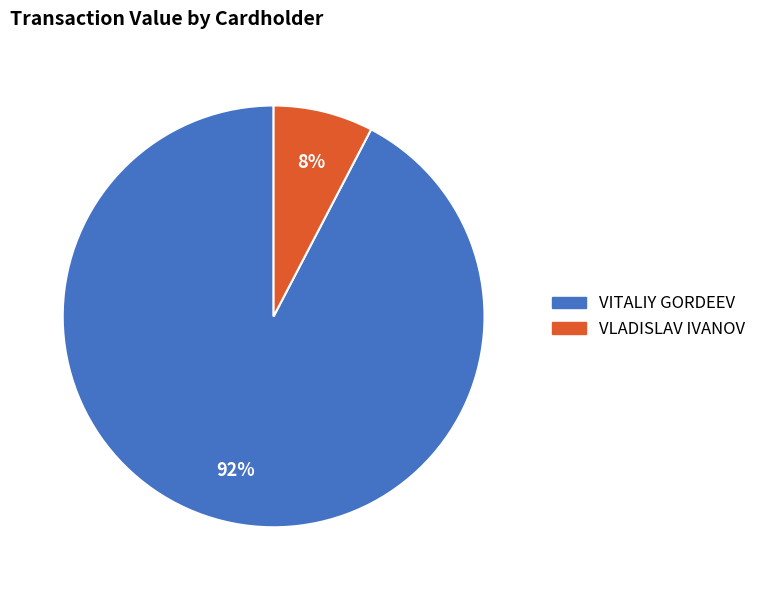

True or false: VLADISLAV IVANOV accounts for 8% of the total.

True